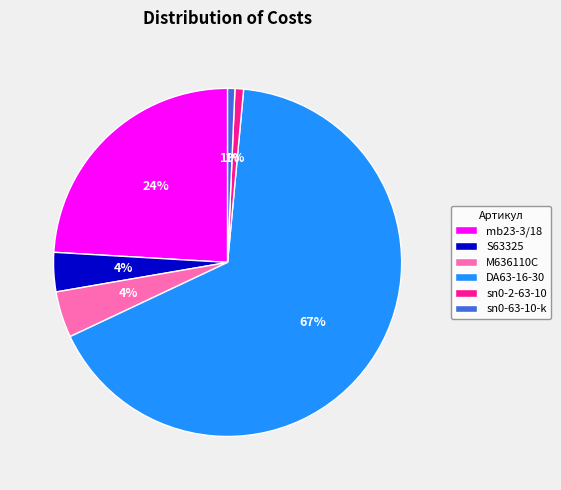

To the nearest percent, what is the combined percentage of S63325 and mb23-3/18?

28%